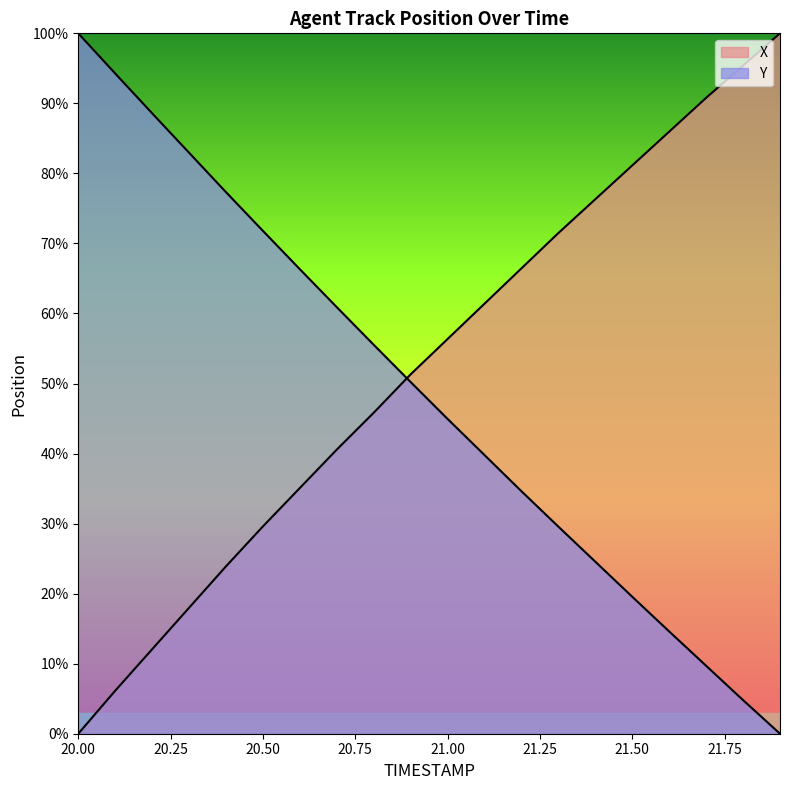

The value of Y at 20.1 is 94.3. True or false?

True